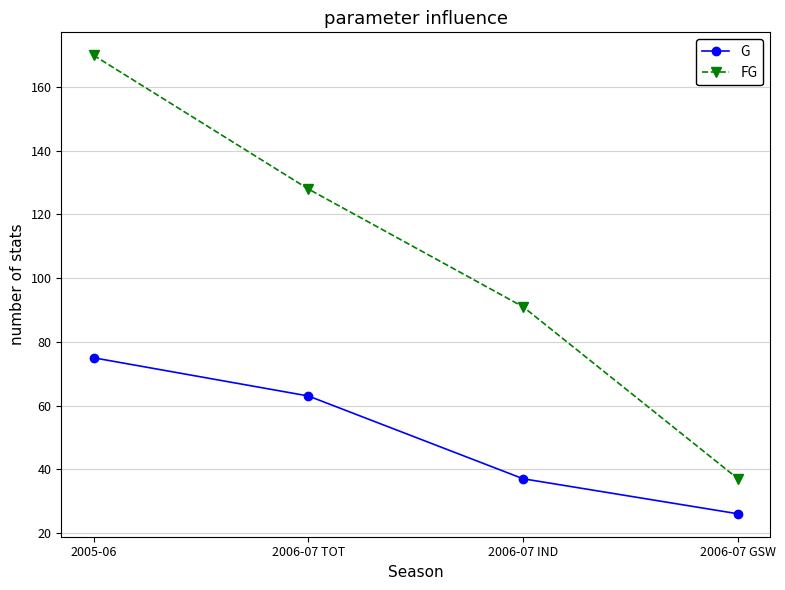

What is the minimum value for FG?

37